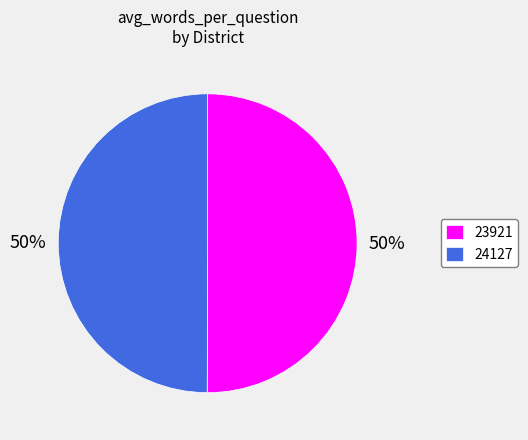

How many slices are in this pie chart?

2